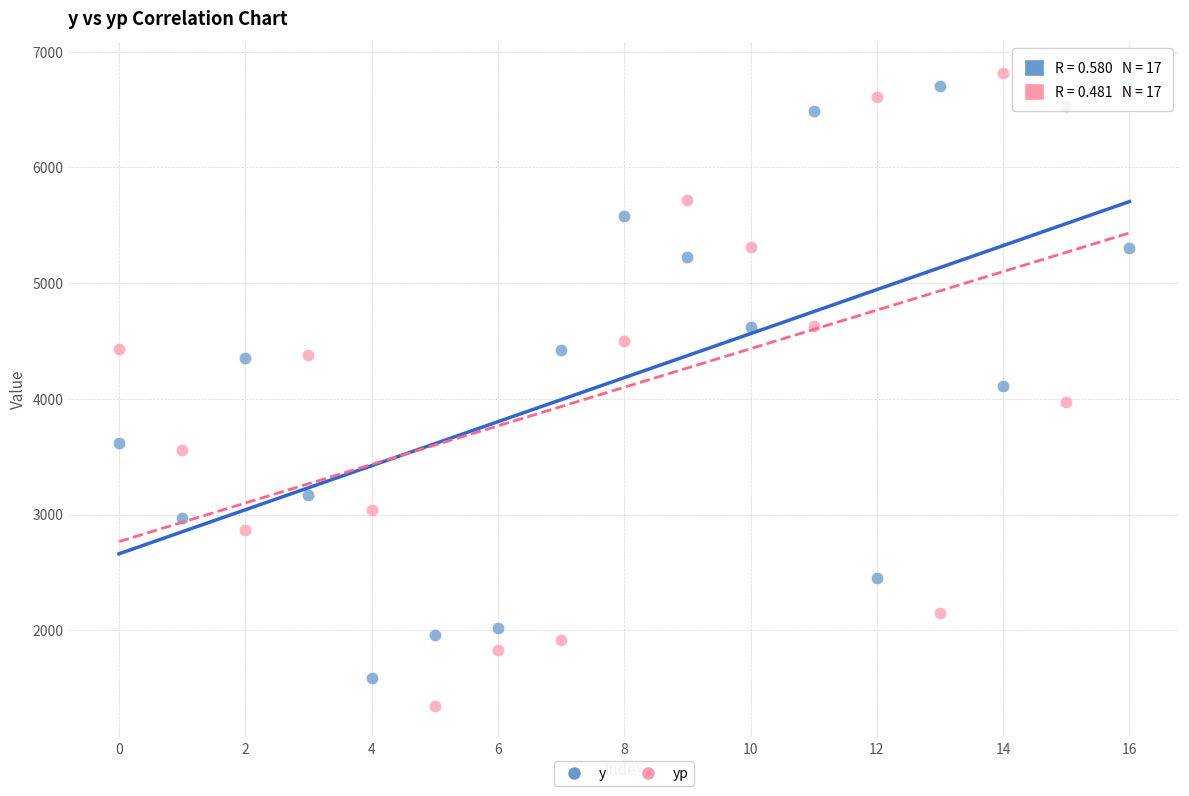

Across all data points, what is the range of Y values (max minus min)?

5466.6